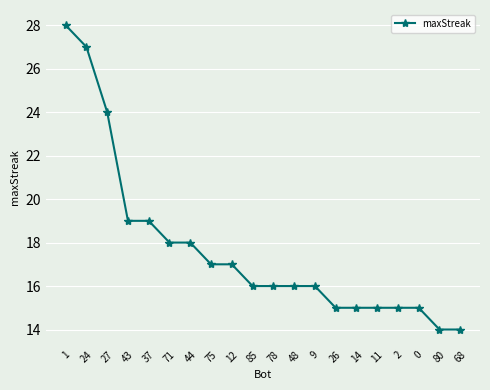

What position from the right is 14?

6